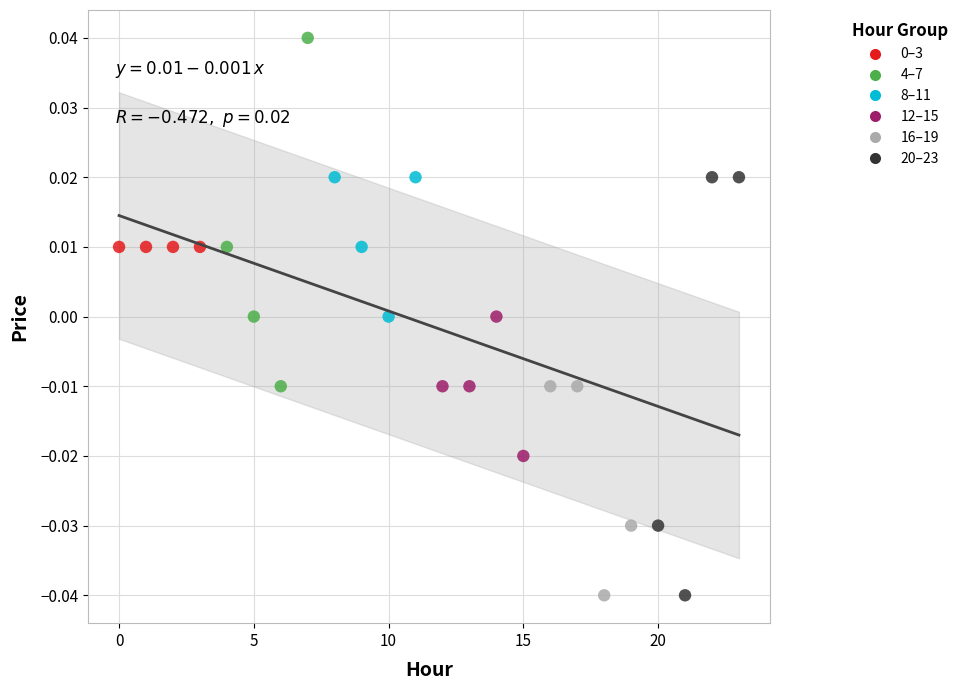

Which series contains the highest Y value?

4–7